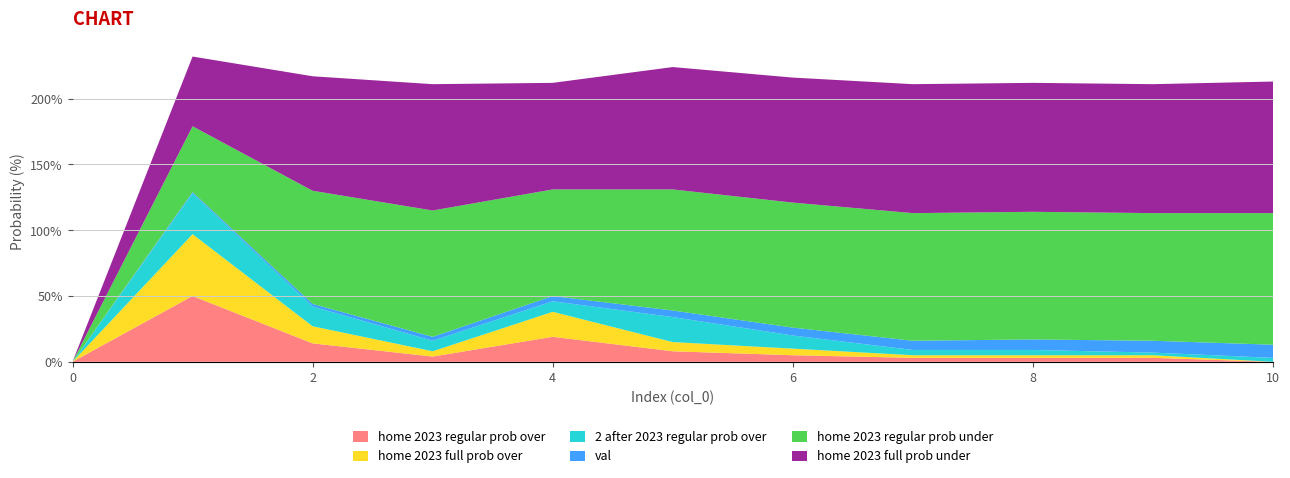

Reading left to right, list all the values displayed in this chart.

home 2023 regular prob over: 0	50	14	4	19	8	5	3	3	3	0
home 2023 regular prob under: 0	50	86	96	81	92	95	97	97	97	100
home 2023 full prob over: 0	47	13	4	19	7	5	2	2	2	0
home 2023 full prob under: 0	53	87	96	81	93	95	98	98	98	100
2 after 2023 regular prob over: 0	31	15	8	8	19	10	4	4	2	3
val: 0	1	2	3	4	5	6	7	8	9	10